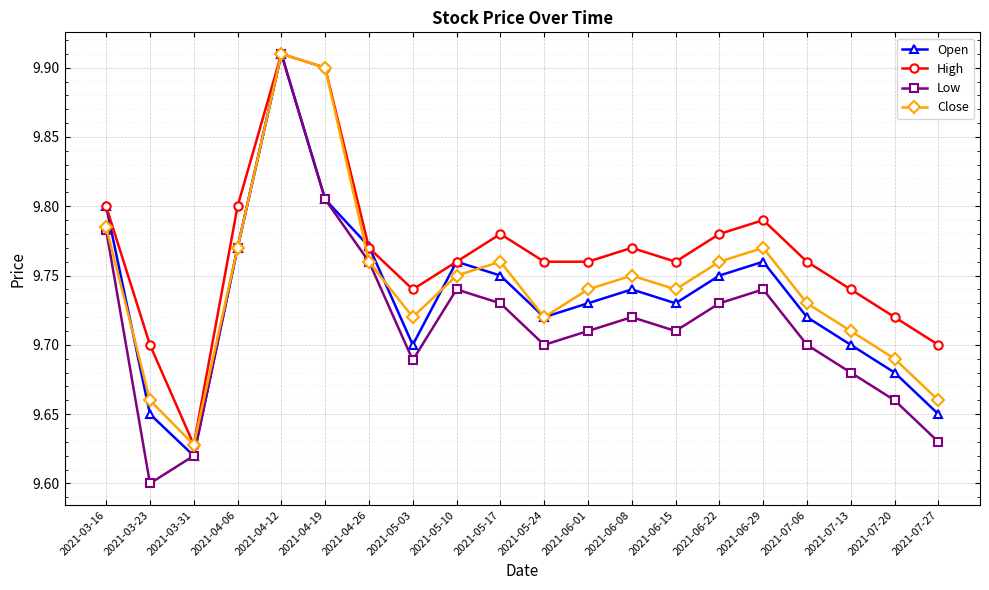

At which category does the chart reach its minimum across all series?

2021-03-23